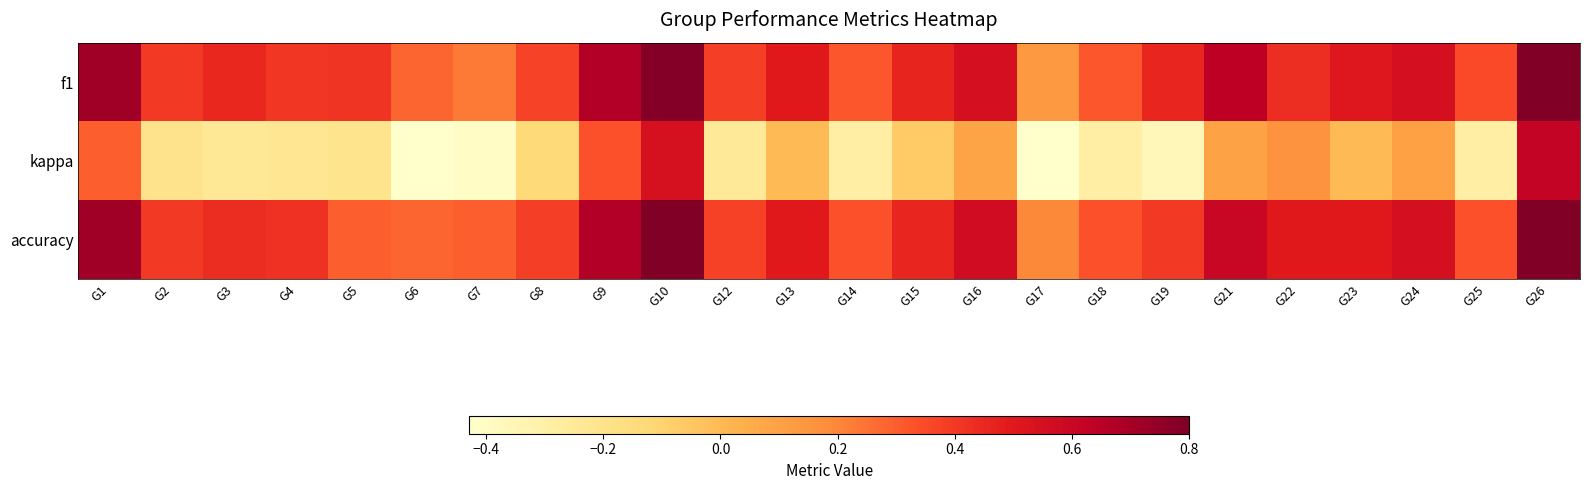

What is the total value across all series at G4?

0.6